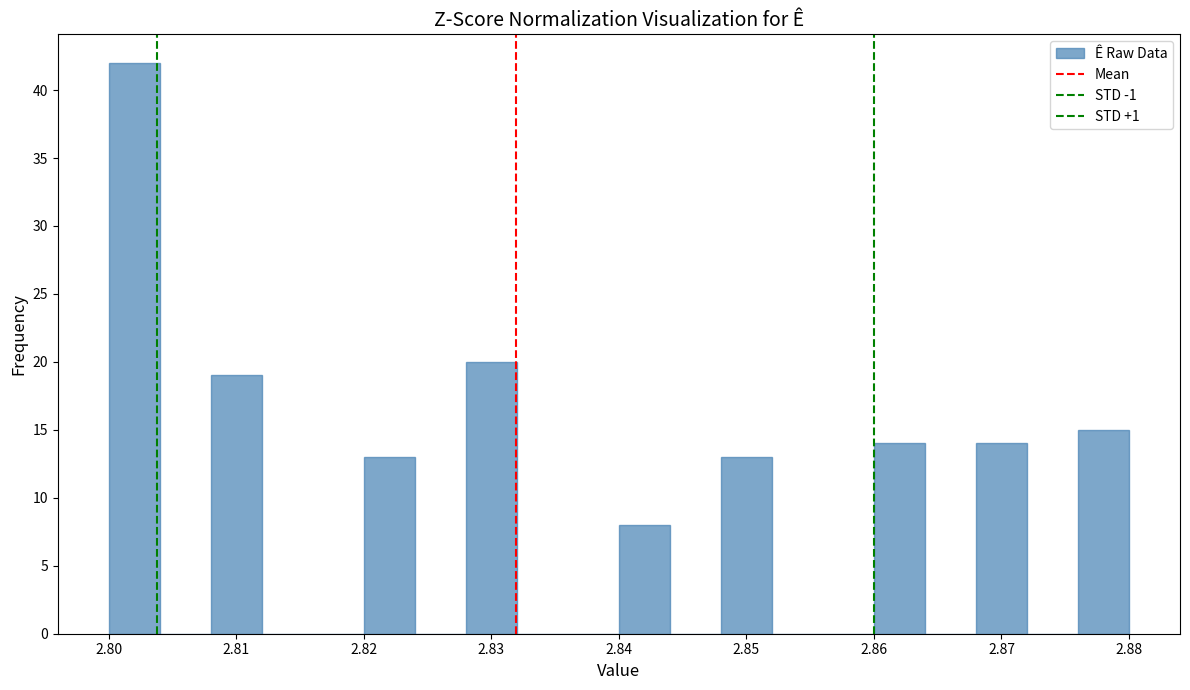

Reading left to right, list every bar in this chart as the range it spans on the x-axis followed by its height. The values are not printed on the chart, so give them approximately, as read against the axis.

2.800 to 2.804: 42
2.804 to 2.808: 0
2.808 to 2.812: 19
2.812 to 2.816: 0
2.816 to 2.820: 0
2.820 to 2.824: 13
2.824 to 2.828: 0
2.828 to 2.832: 20
2.832 to 2.836: 0
2.836 to 2.840: 0
2.840 to 2.844: 8
2.844 to 2.848: 0
2.848 to 2.852: 13
2.852 to 2.856: 0
2.856 to 2.860: 0
2.860 to 2.864: 14
2.864 to 2.868: 0
2.868 to 2.872: 14
2.872 to 2.876: 0
2.876 to 2.880: 15